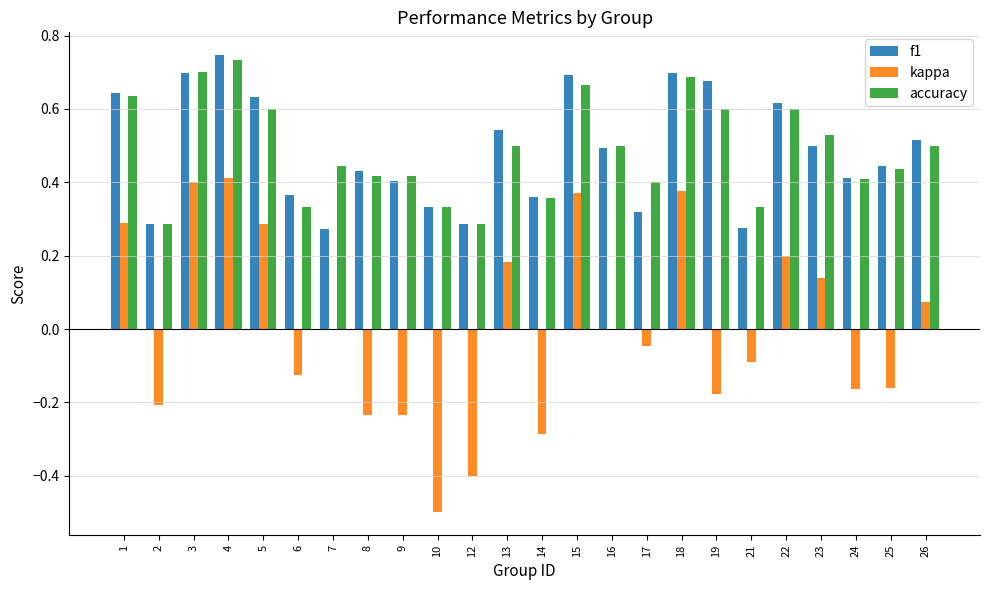

How many f1 values are between 0 and 1?

24